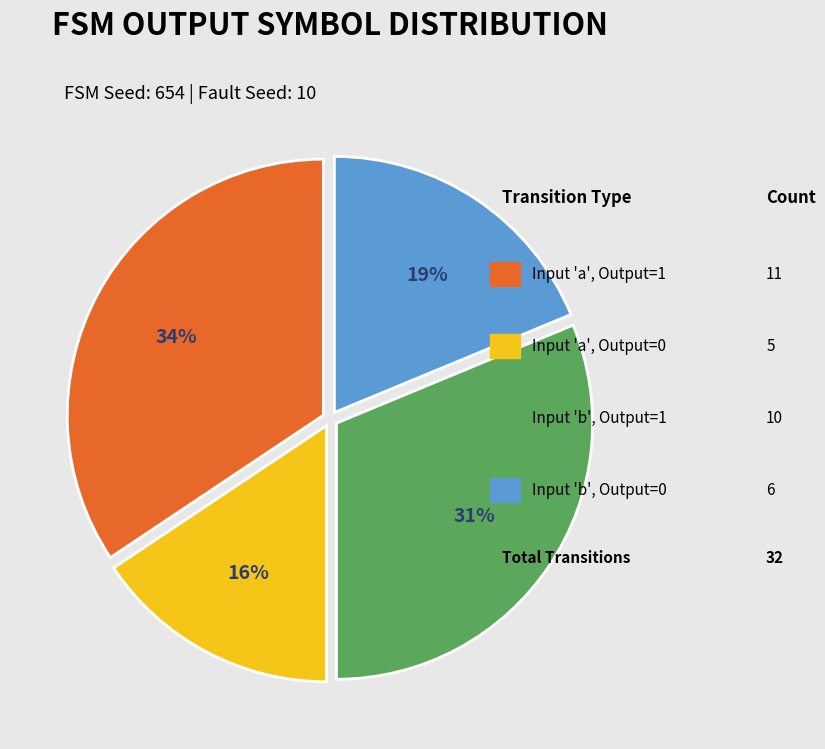

To the nearest percent, what is the average slice percentage?

25%